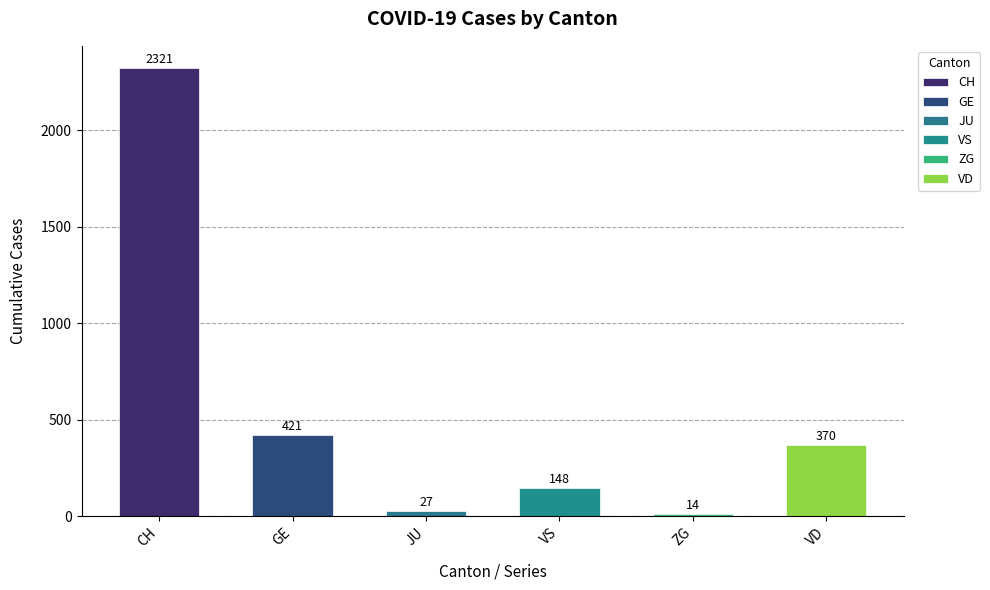

Reading right to left, what are all the values shown in this chart?

VD=370	ZG=14	VS=148	JU=27	GE=421	CH=2321